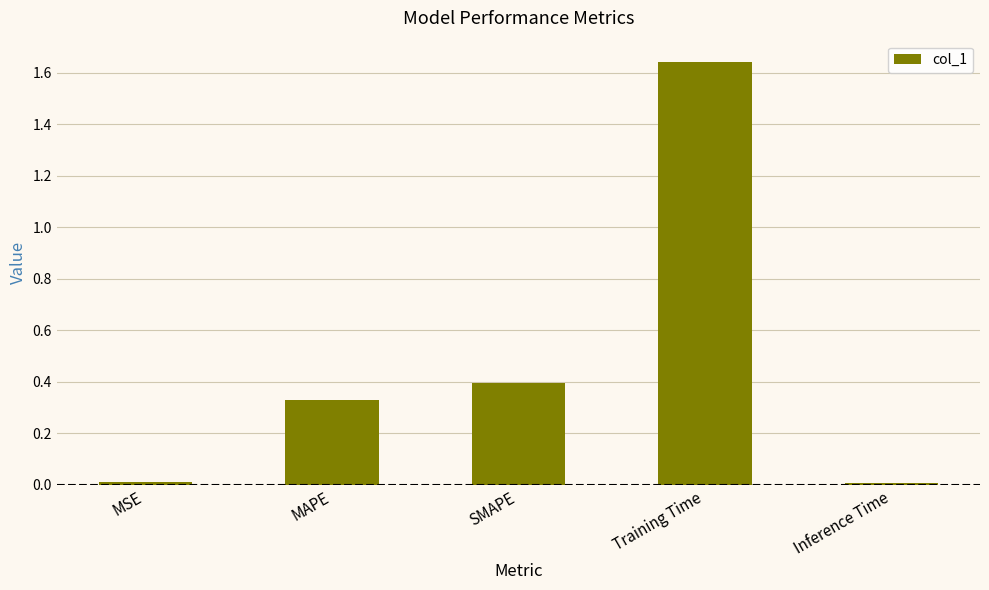

The chart shows a value of 2.7 at Training Time. True or false?

False